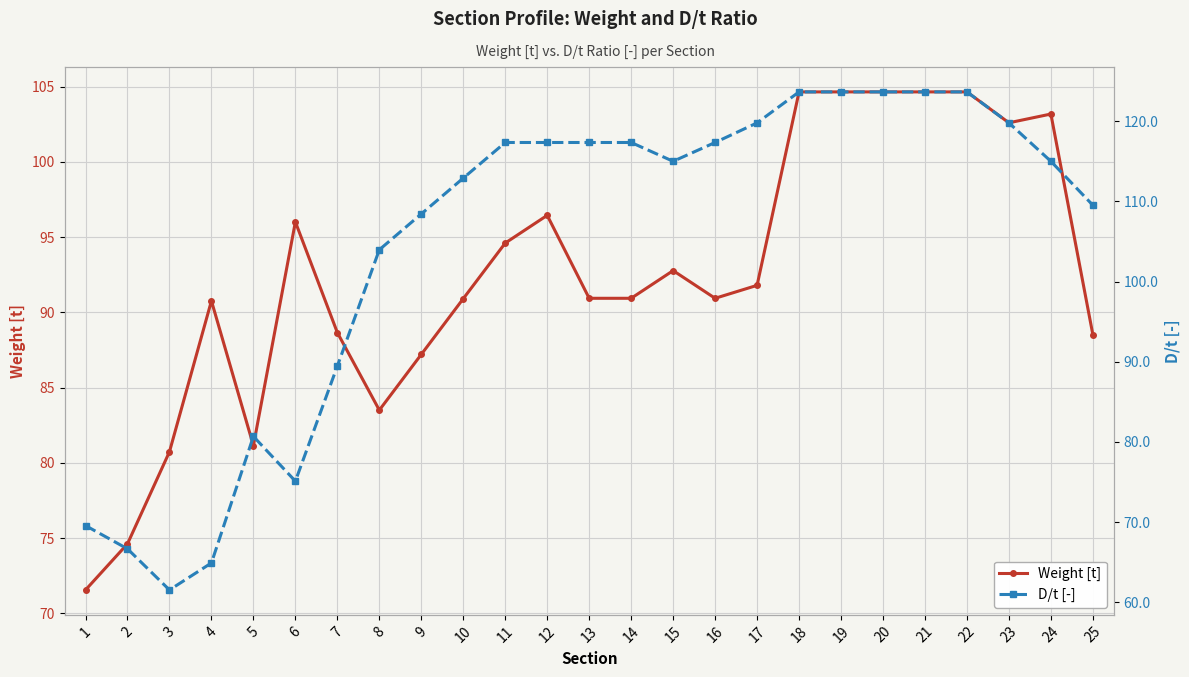

Reading left to right, extract all data points from this chart.

Weight [t]: 1=71.6	2=74.6	3=80.7	4=90.8	5=81.1	6=96.0	7=88.7	8=83.5	9=87.2	10=90.9	11=94.6	12=96.4	13=90.9	14=90.9	15=92.8	16=90.9	17=91.8	18=104.6	19=104.6	20=104.6	21=104.6	22=104.6	23=102.6	24=103.2	25=88.5
D/t [-]: 1=69.6	2=66.7	3=61.5	4=64.9	5=80.7	6=75.1	7=89.5	8=104.0	9=108.4	10=112.9	11=117.3	12=117.3	13=117.3	14=117.3	15=115.0	16=117.3	17=119.8	18=123.7	19=123.7	20=123.7	21=123.7	22=123.7	23=119.8	24=115.0	25=109.5